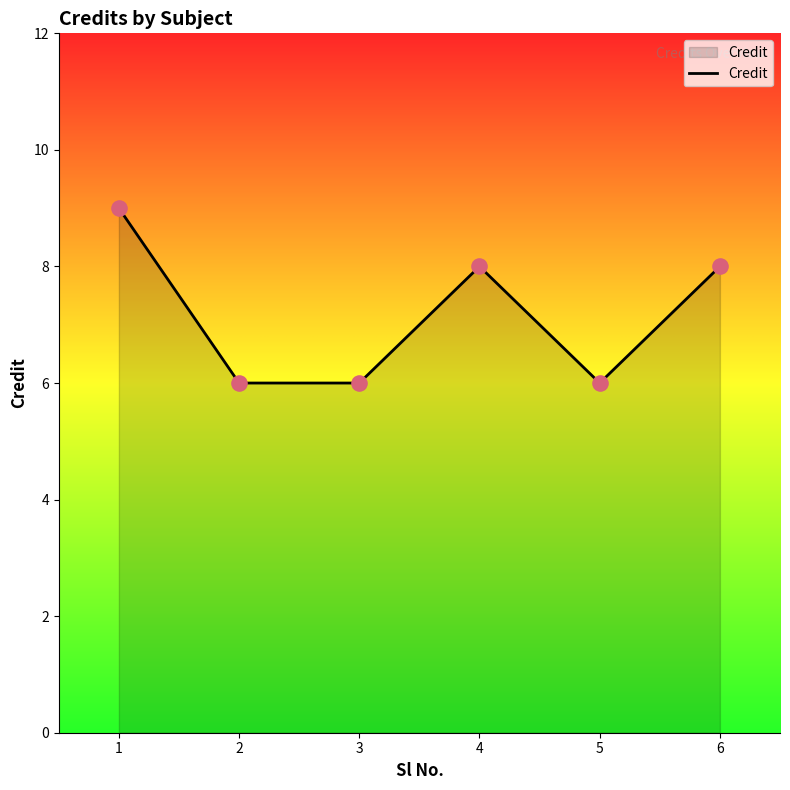

What is the ratio of the value at 1 to the value at 6?

1.1